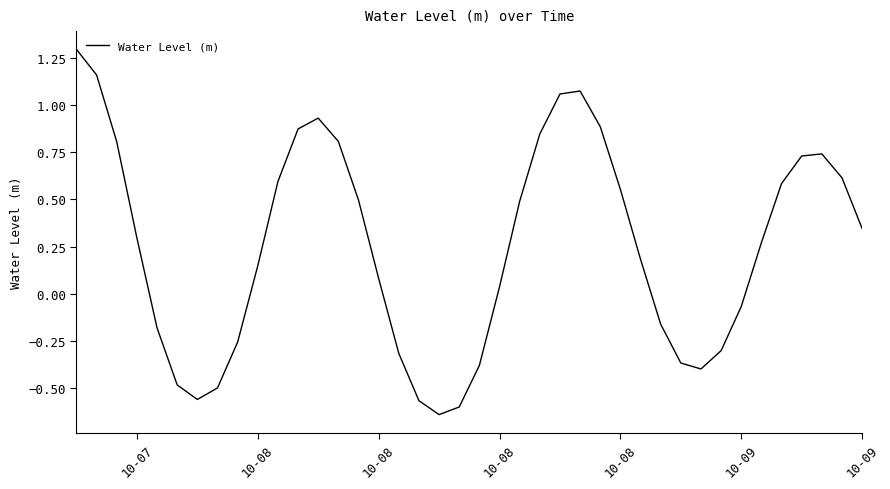

What is the difference between the maximum and minimum values?

1.9